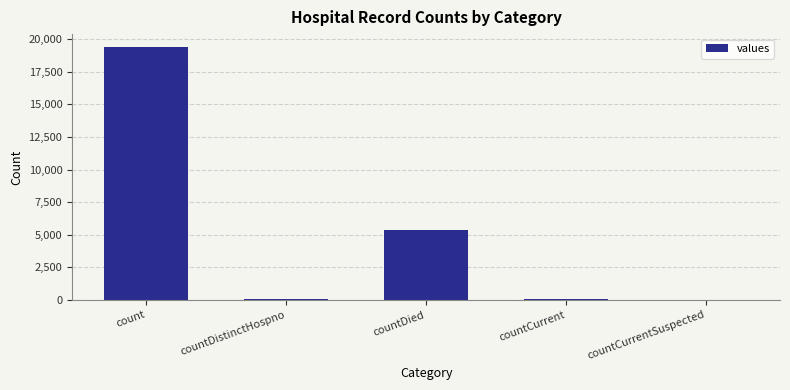

At which label is the value closest to 9710?

countDied